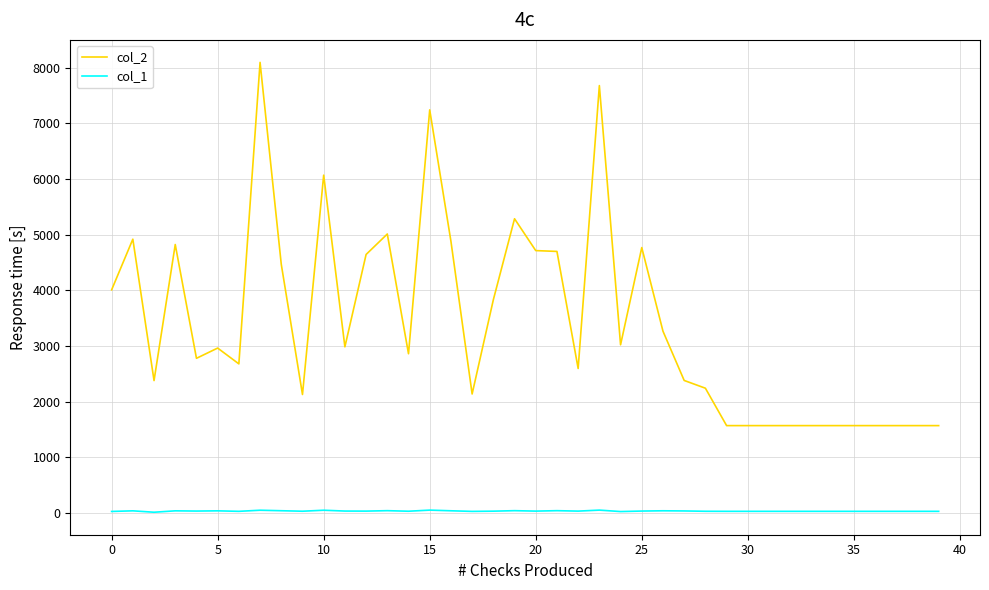

True or false: col_2 and col_1 intersect in this chart.

False